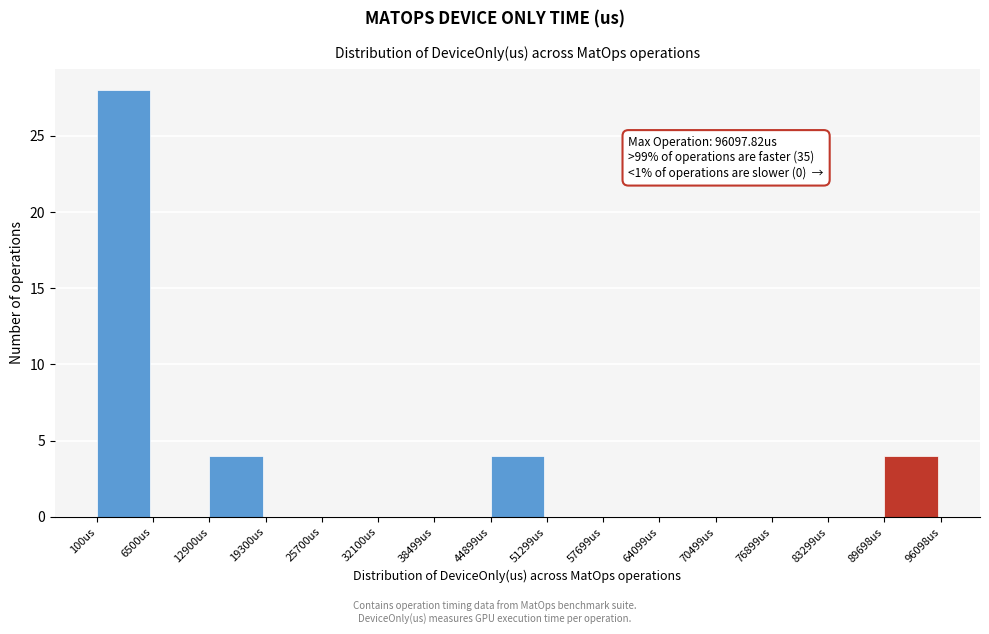

Over which range of the x-axis is the bar tallest?

0 to 7000